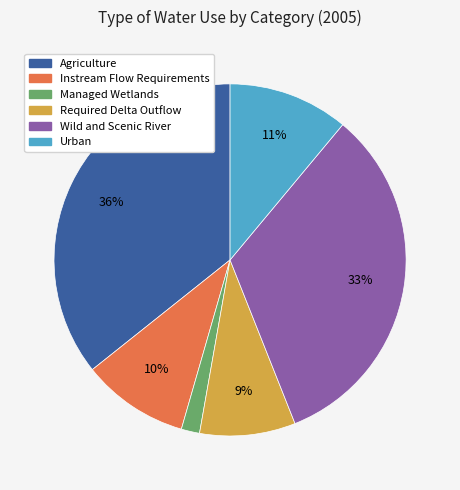

Which slice is the smallest?

Managed Wetlands